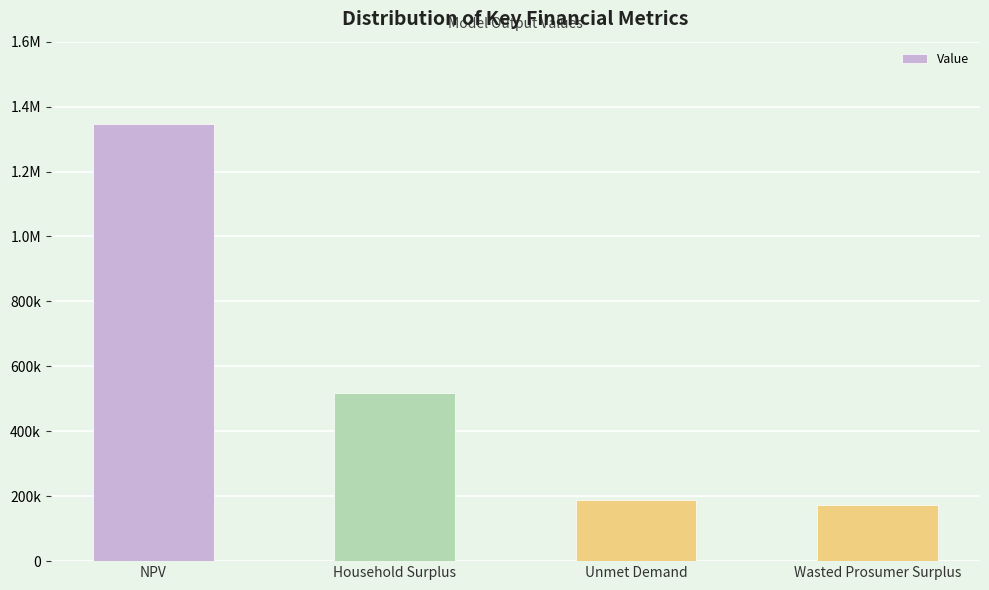

Reading left to right, transcribe all the data shown in this chart.

NPV=1346254.8	Household Surplus=518731.7	Unmet Demand=188256.8	Wasted Prosumer Surplus=173398.7